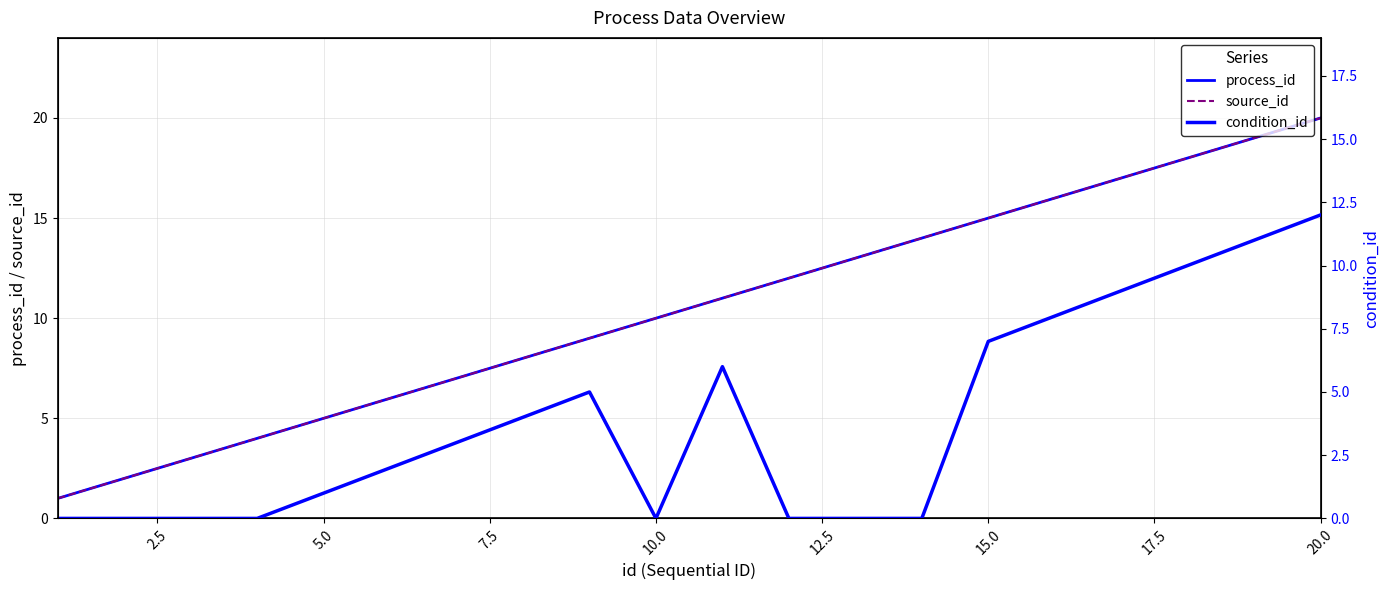

Between 5.0 and 17.5, which series saw the biggest shift?

process_id